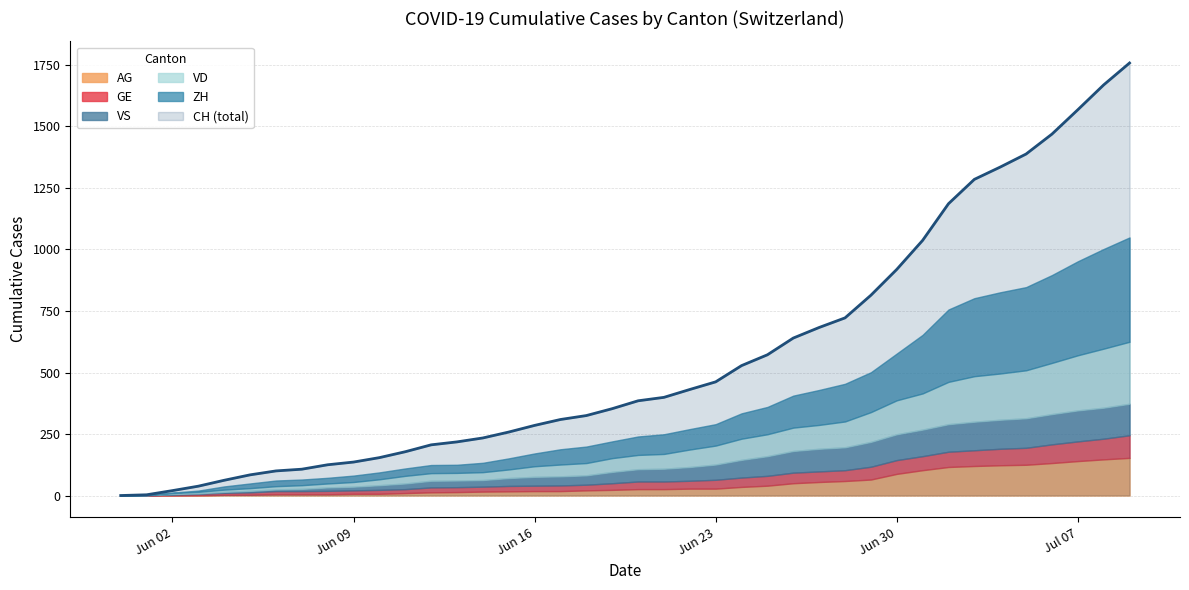

At 2020-06-10, list the series in order from largest to smallest.

CH, ZH, VD, VS, GE, AG